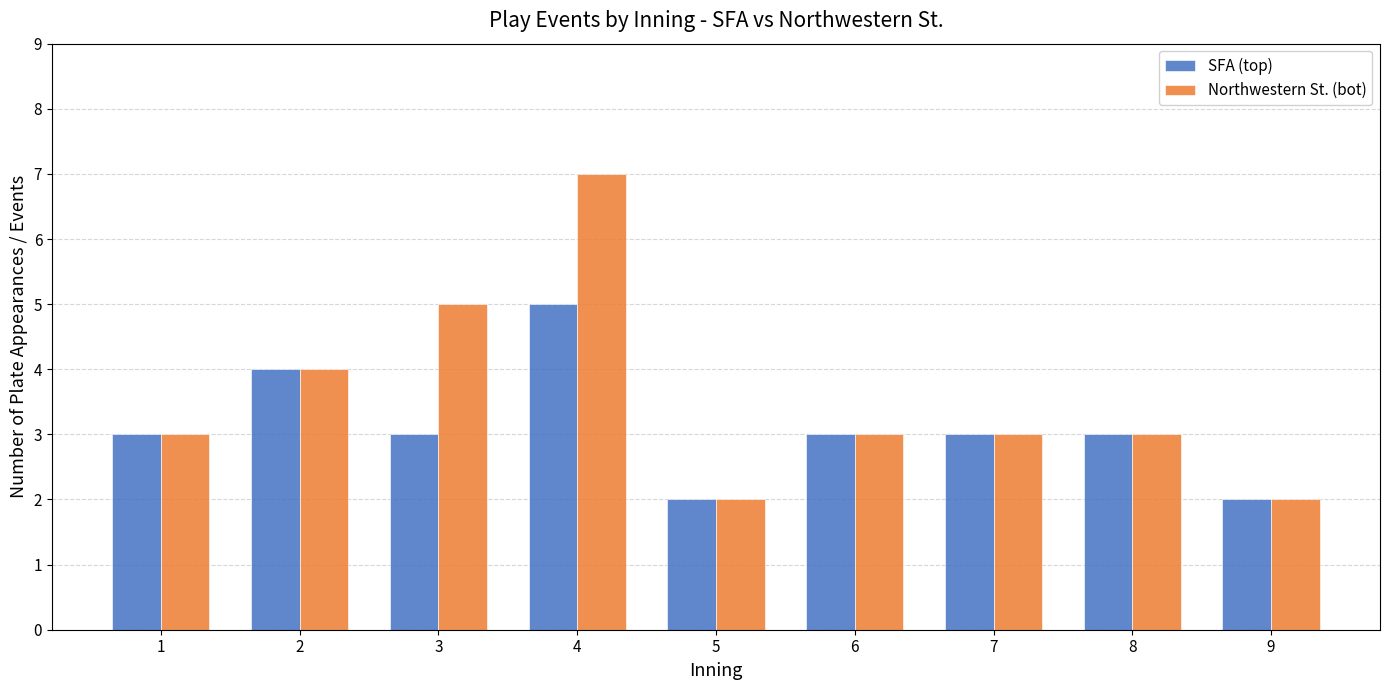

What is the value of the SFA (top) bar at the 3rd from the left?

3